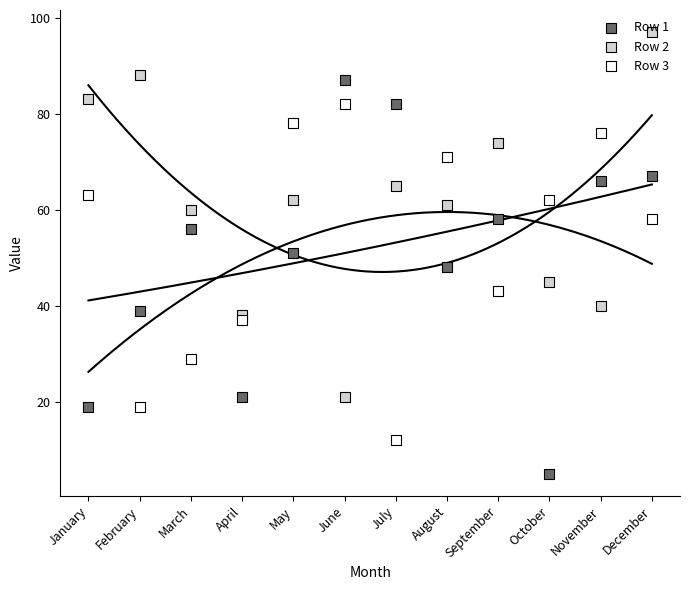

Which series has the largest Y range (max minus min)?

Row 1